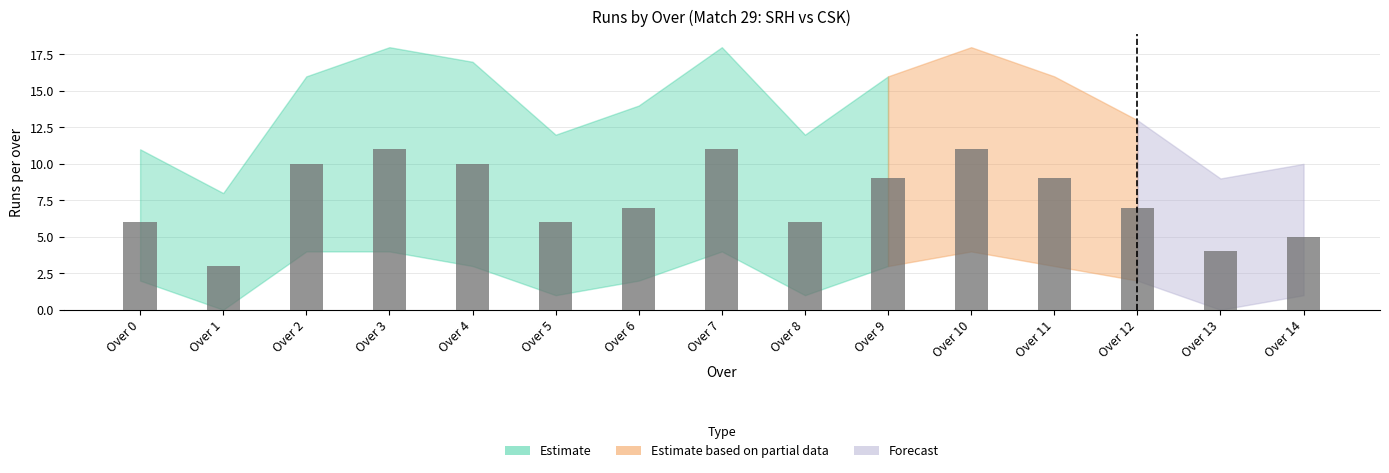

What is the change in value from Over 0 to Over 6?

+1